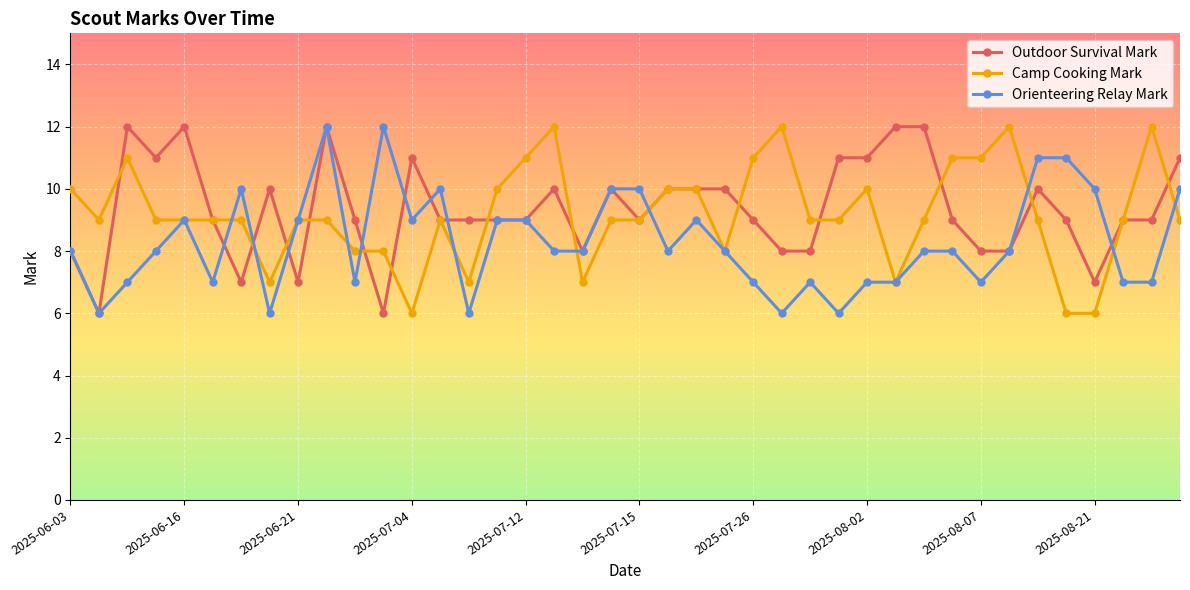

True or false: Camp Cooking Mark has more than 2 points higher than both neighbors.

True